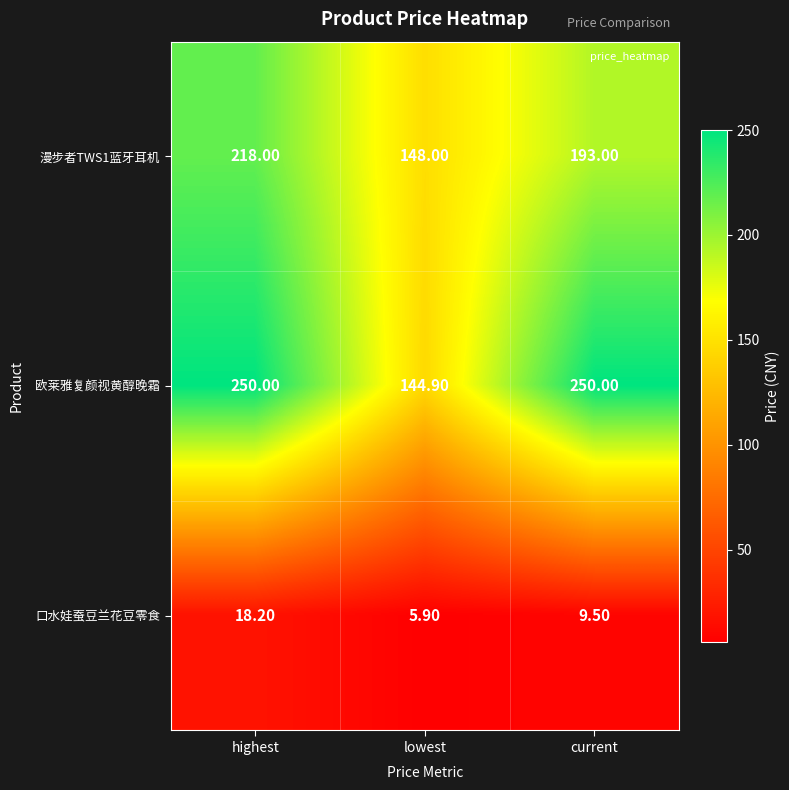

Which series has the largest total across all categories?

欧莱雅复颜视黄醇晚霜